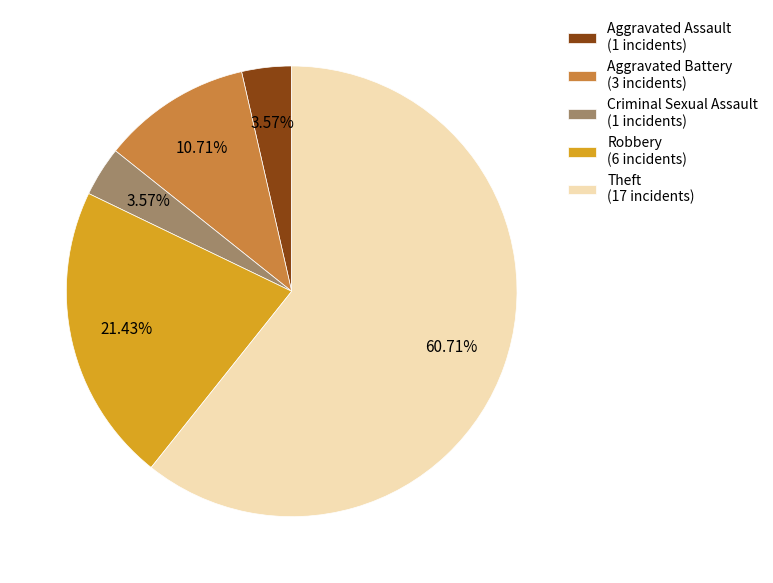

Which has a higher value, Aggravated Assault or Theft?

Theft